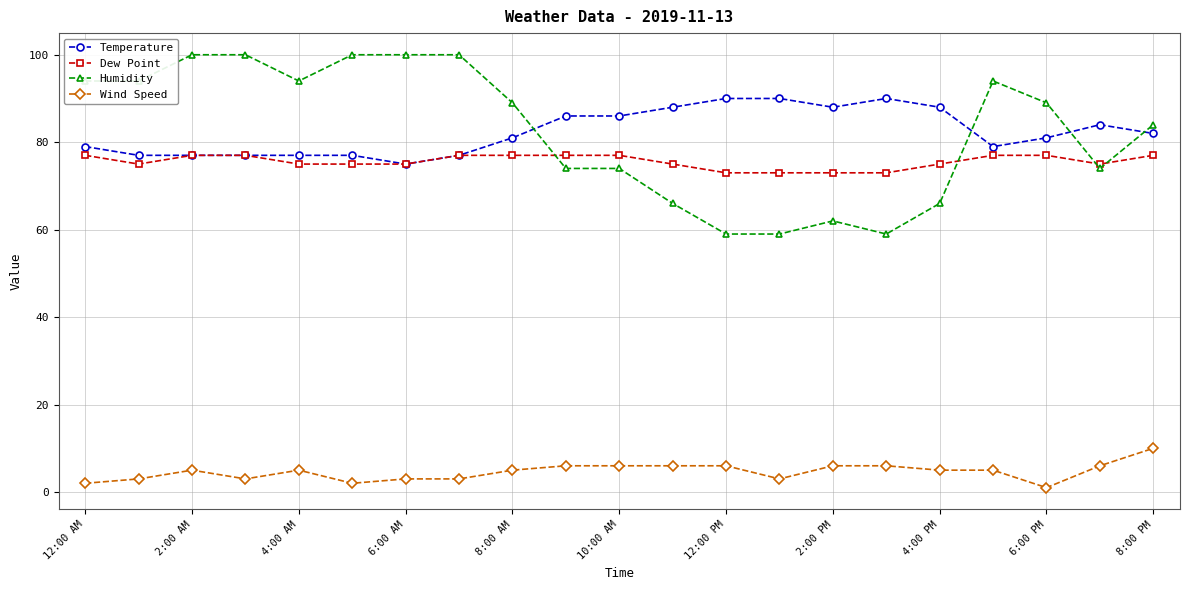

True or false: Temperature has more than 0 interior local peaks.

True